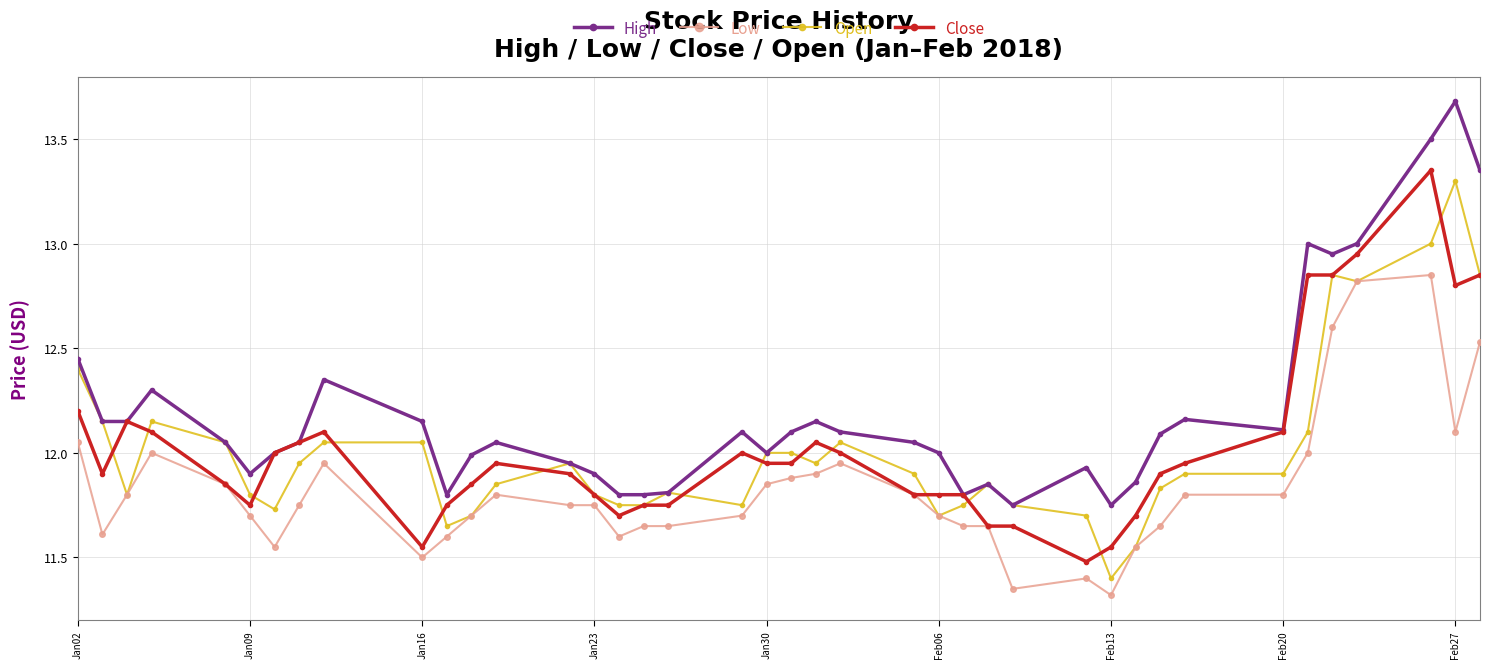

Which series has the largest total across all categories?

High